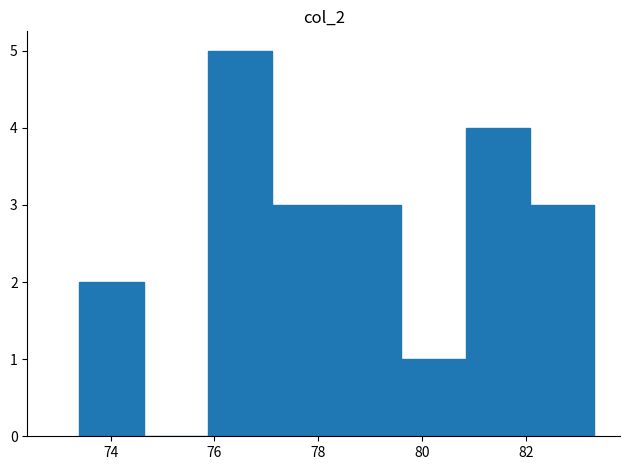

Reading left to right, list every bar in this chart as the range it spans on the x-axis followed by its height. Neither the bar edges nor the heights are printed on the chart, so give them approximately, as read against the axes.

73.4 to 74.6: 2
74.6 to 75.8: 0
75.8 to 77.2: 5
77.2 to 78.4: 3
78.4 to 79.6: 3
79.6 to 80.8: 1
80.8 to 82.0: 4
82.0 to 83.4: 3